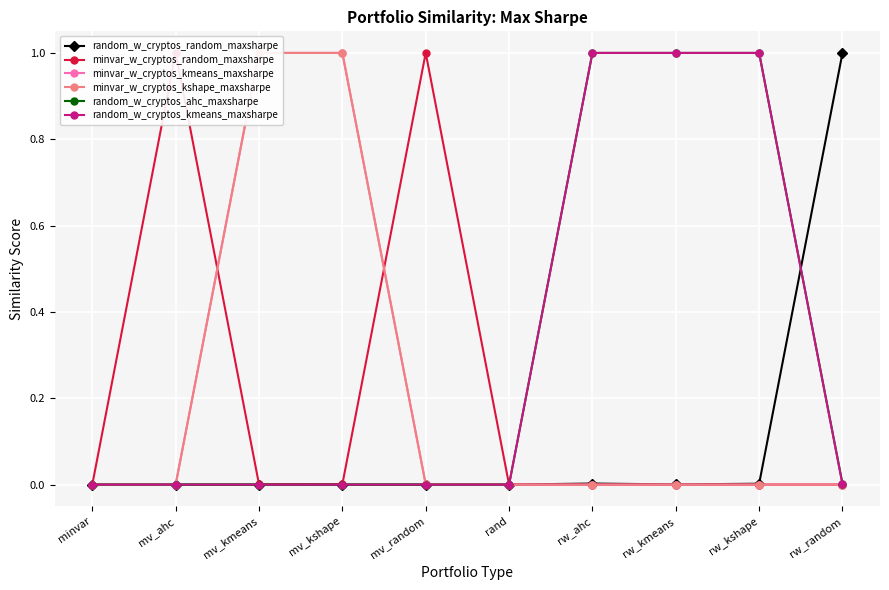

At how many categories does at least one series exceed 0?

8